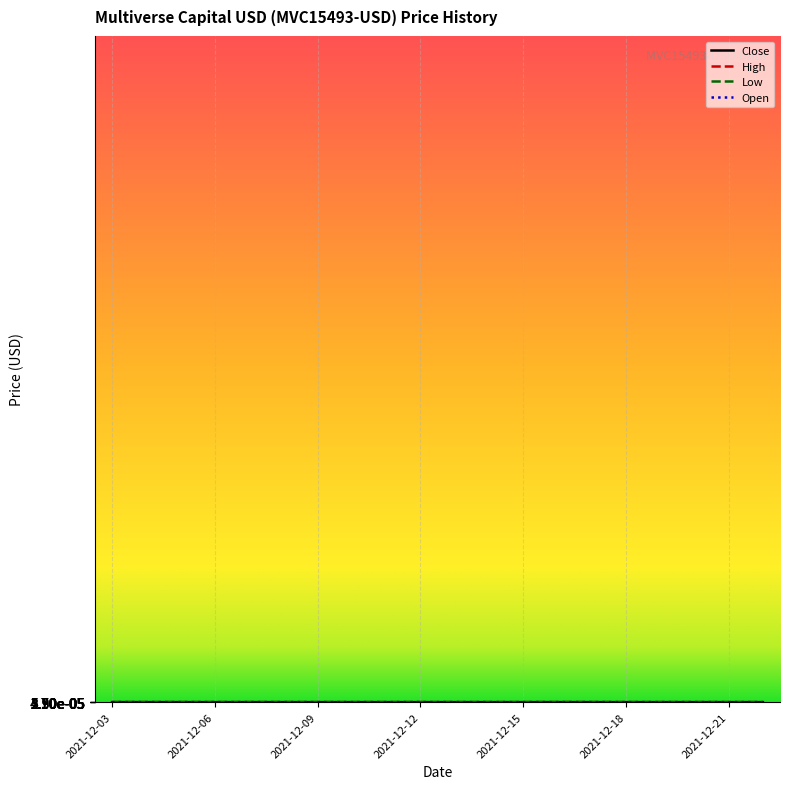

True or false: Open and High cross at least once.

False